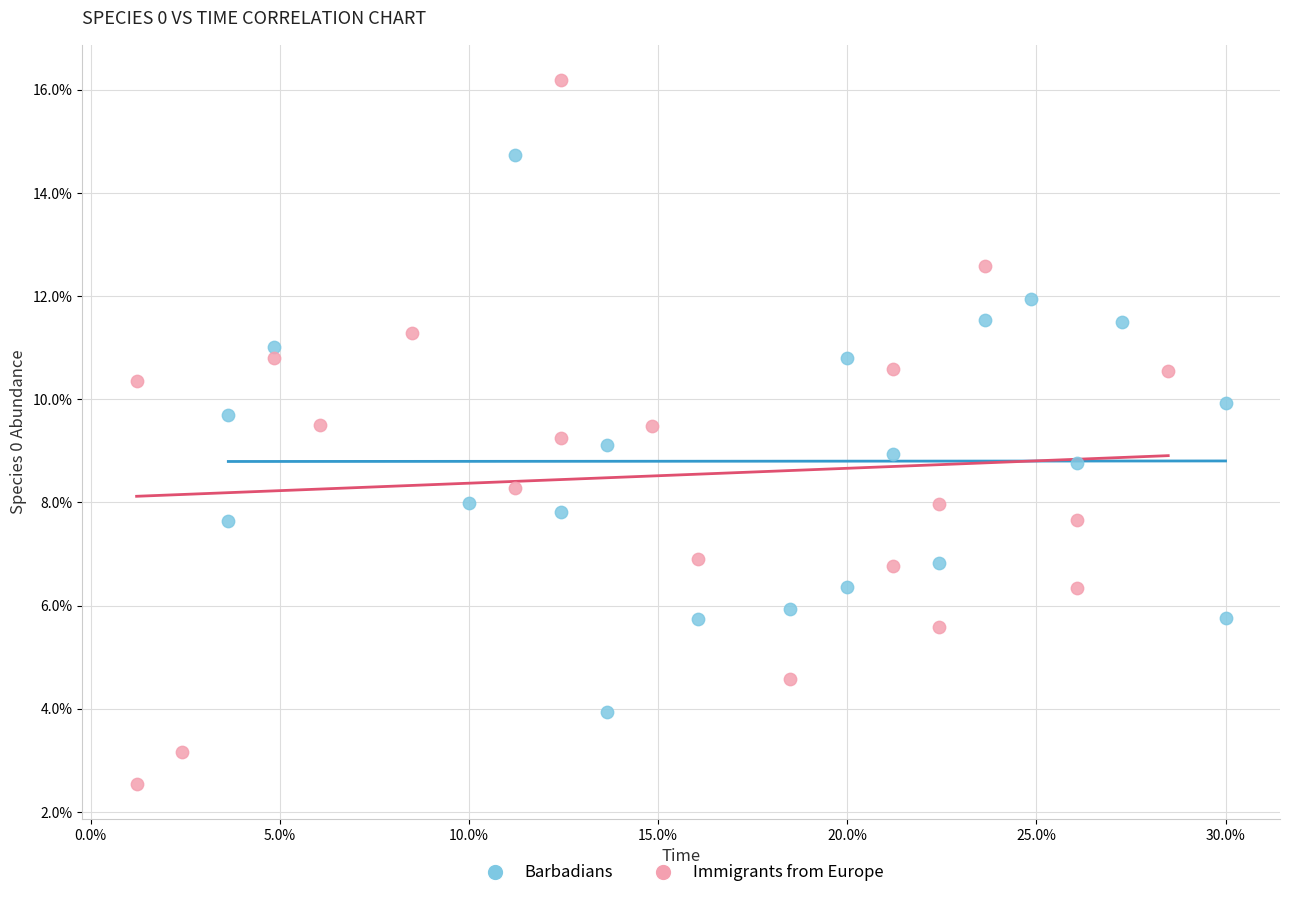

Which series reaches the maximum Y coordinate?

Immigrants from Europe